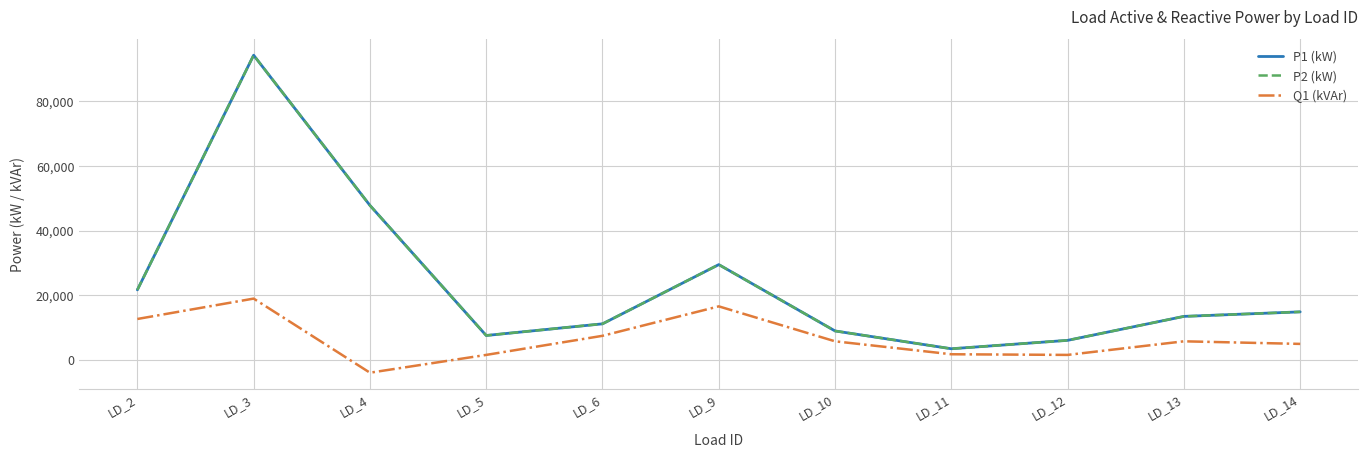

Which category has the lowest value across all series?

LD_4